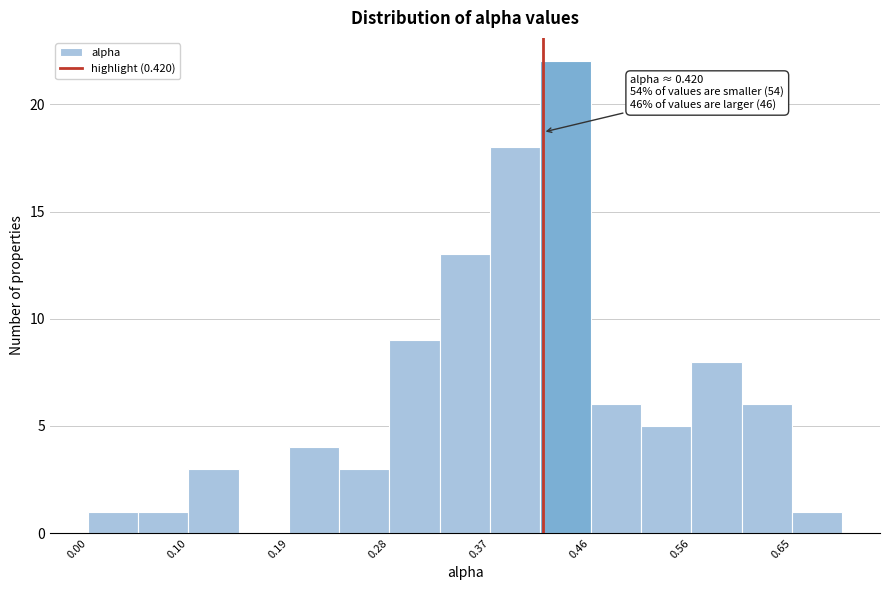

Over which range of the x-axis is the bar tallest?

0.42 to 0.46